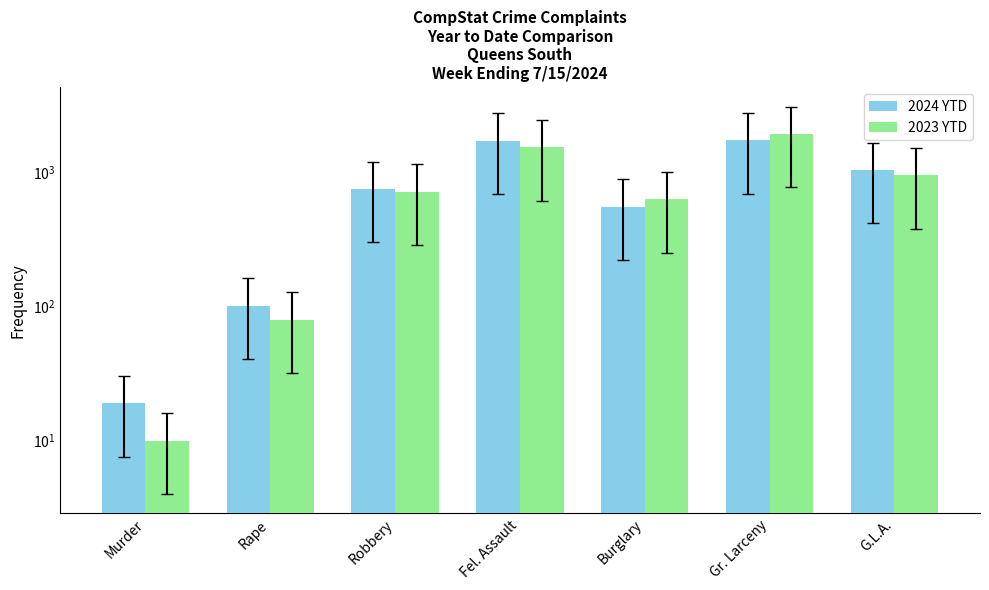

What is the difference between the highest and lowest values at Robbery?

32